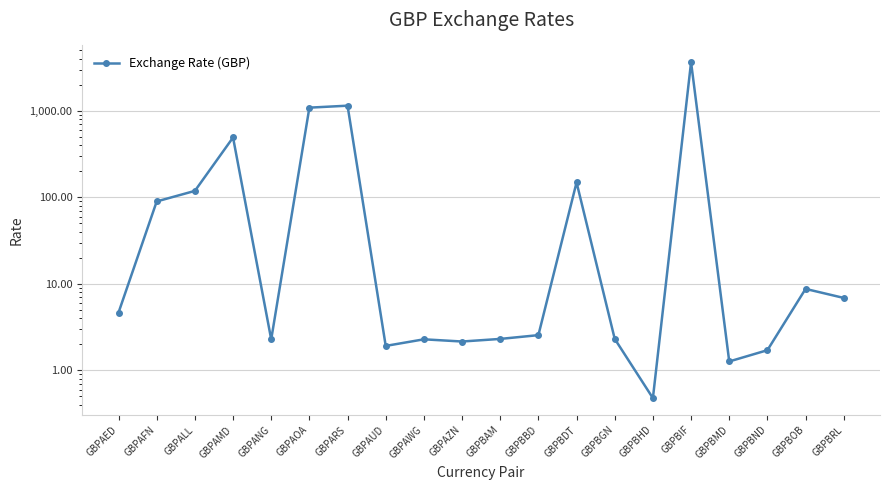

What is the change in value from GBPBAM to GBPBHD?

-1.8